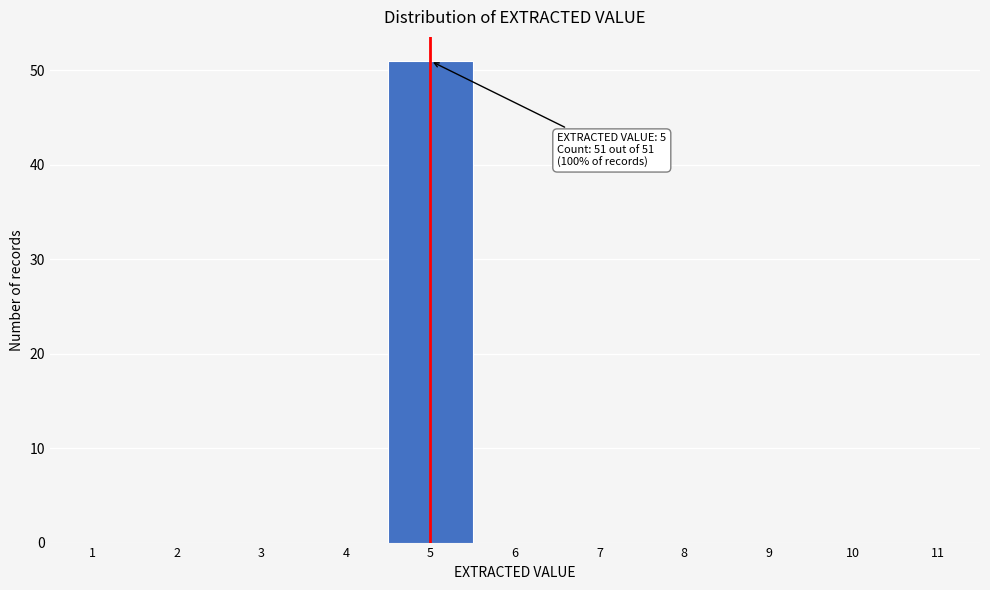

Over which range of the x-axis is the bar tallest?

4.5 to 5.5